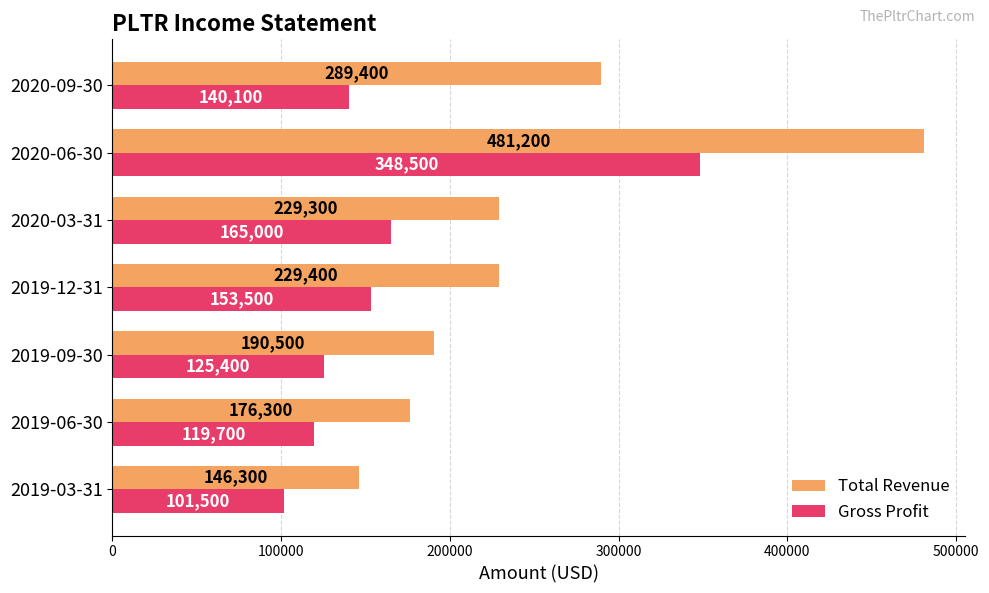

What are all the series names shown in the legend?

Total Revenue, Gross Profit